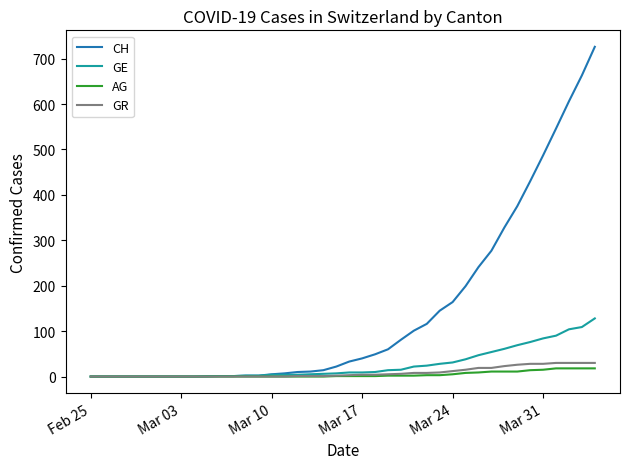

What is the maximum value shown in the chart?

726